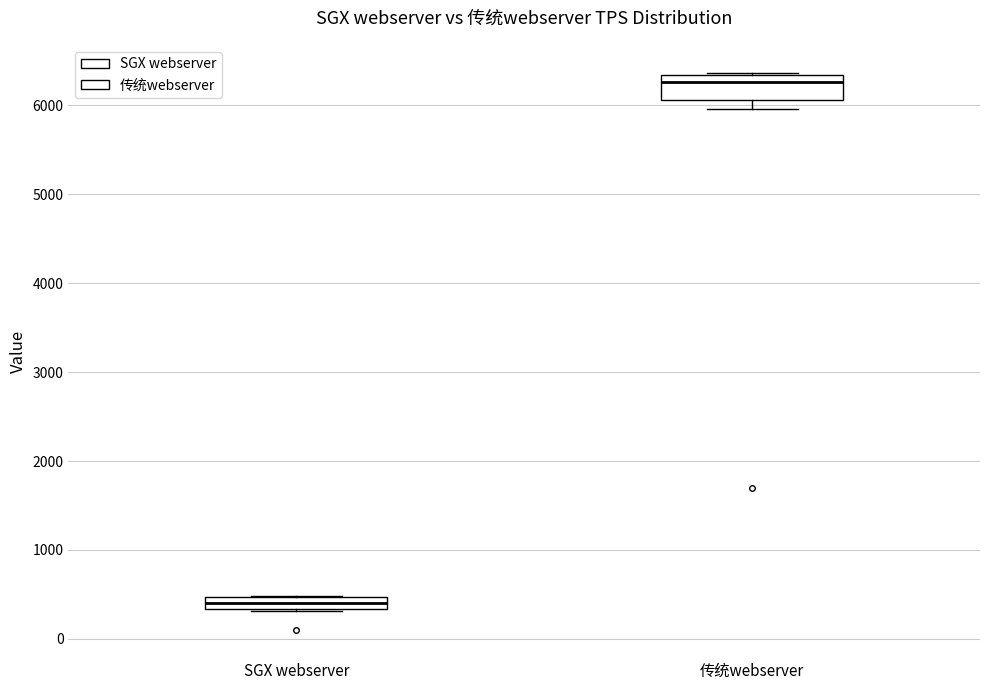

Which box's median line is the highest?

传统webserver